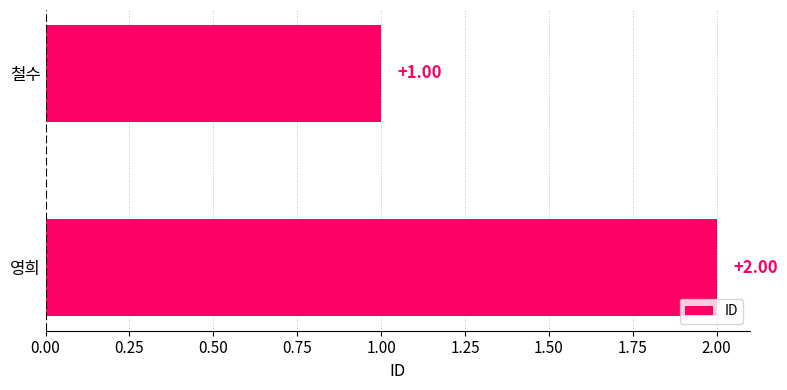

Count the values in the range 1 to 2.

2